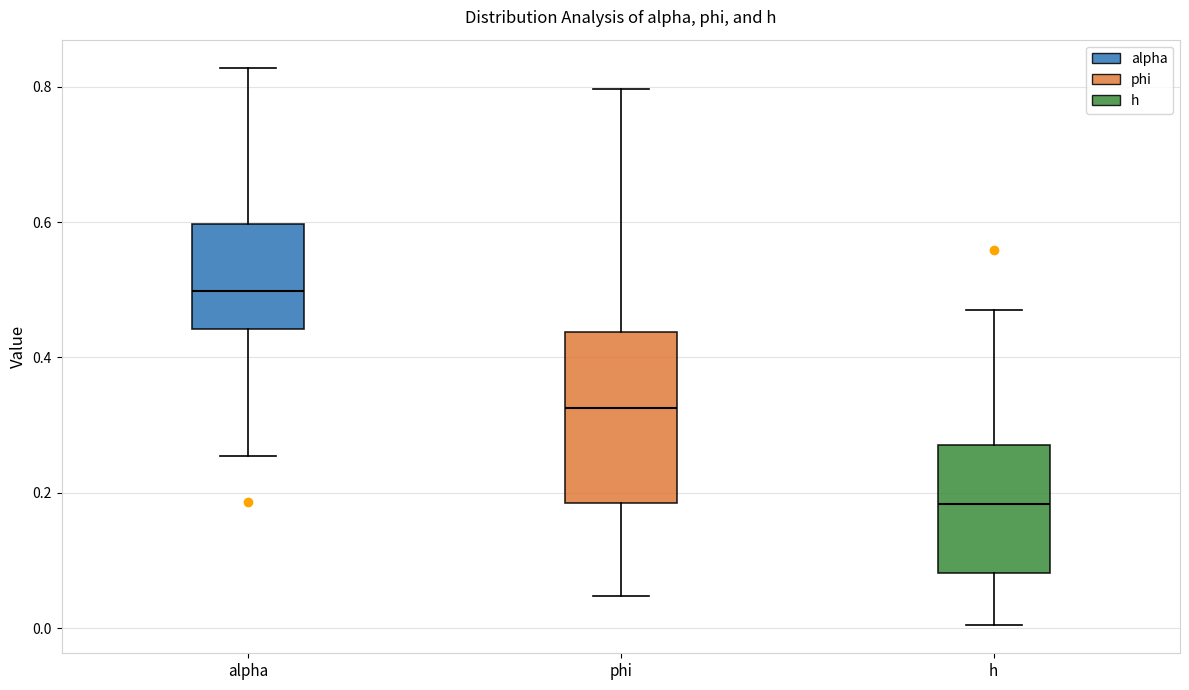

Reading left to right, transcribe this box plot: for each box, give where its median line is, the range the box spans, and where its two whiskers end, as read against the y-axis. The values are not printed on the chart, so give them approximately, as read against the axis.

alpha: median 0.50, box 0.44 to 0.60, whiskers 0.26 to 0.82
phi: median 0.32, box 0.18 to 0.44, whiskers 0.04 to 0.80
h: median 0.18, box 0.08 to 0.28, whiskers 0.00 to 0.48